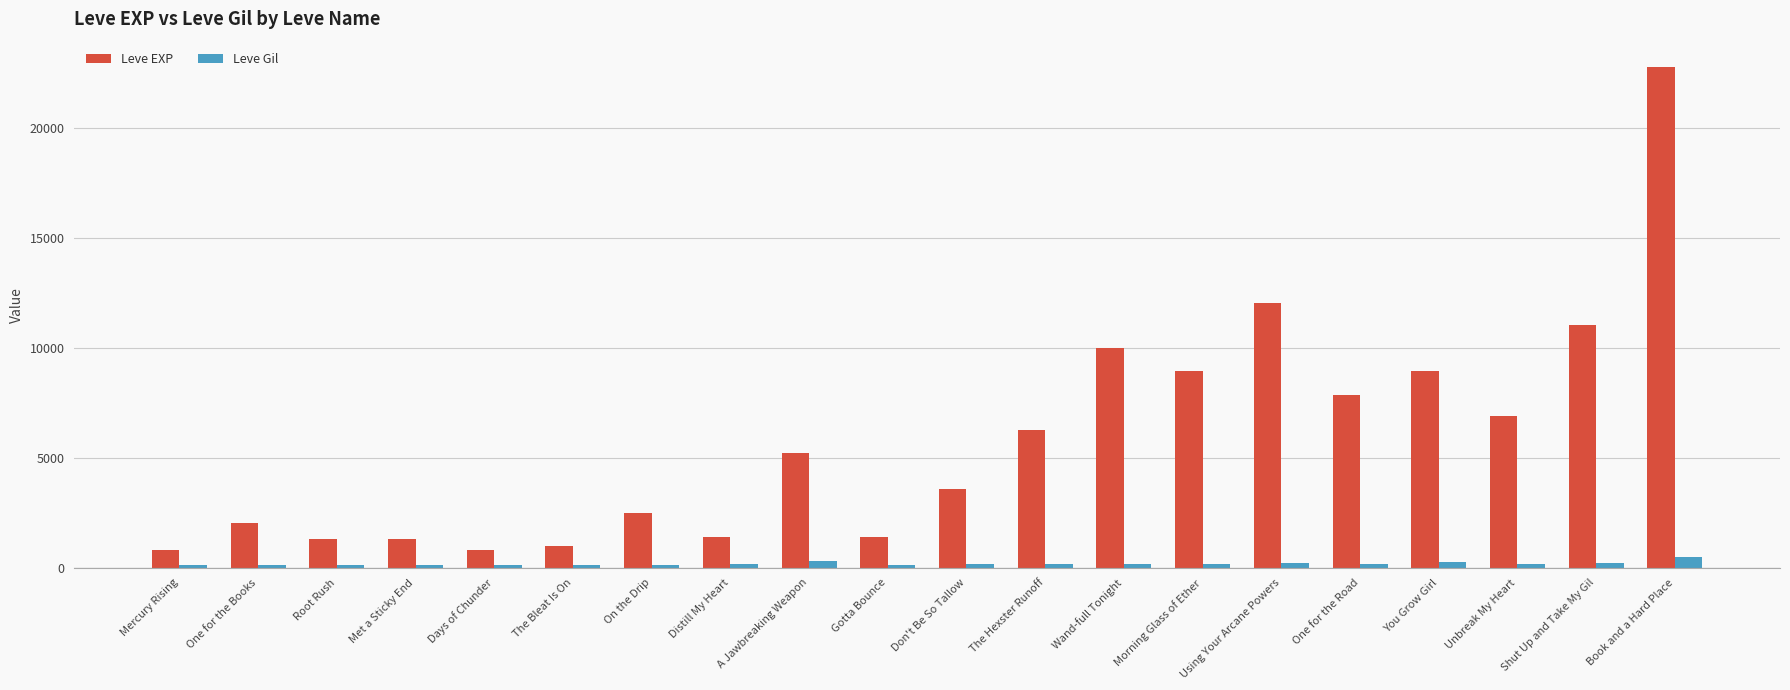

What is the total value across all series at On the Drip?

2629